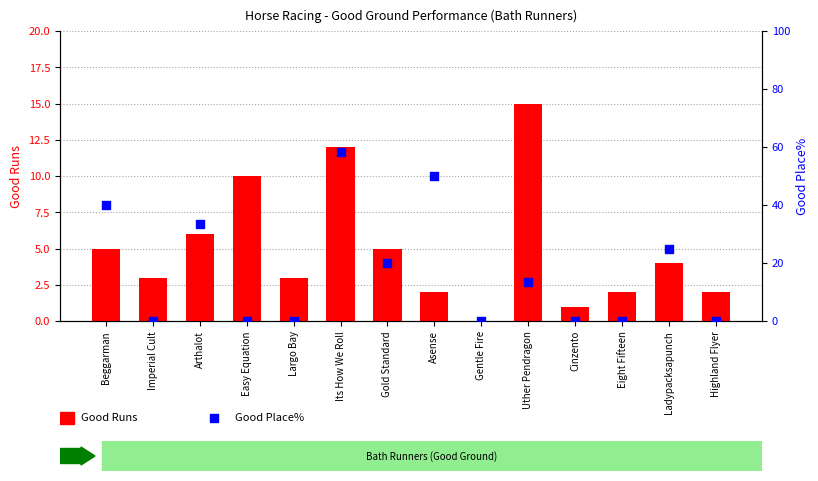

Which series reaches the maximum Y coordinate?

Good Place%